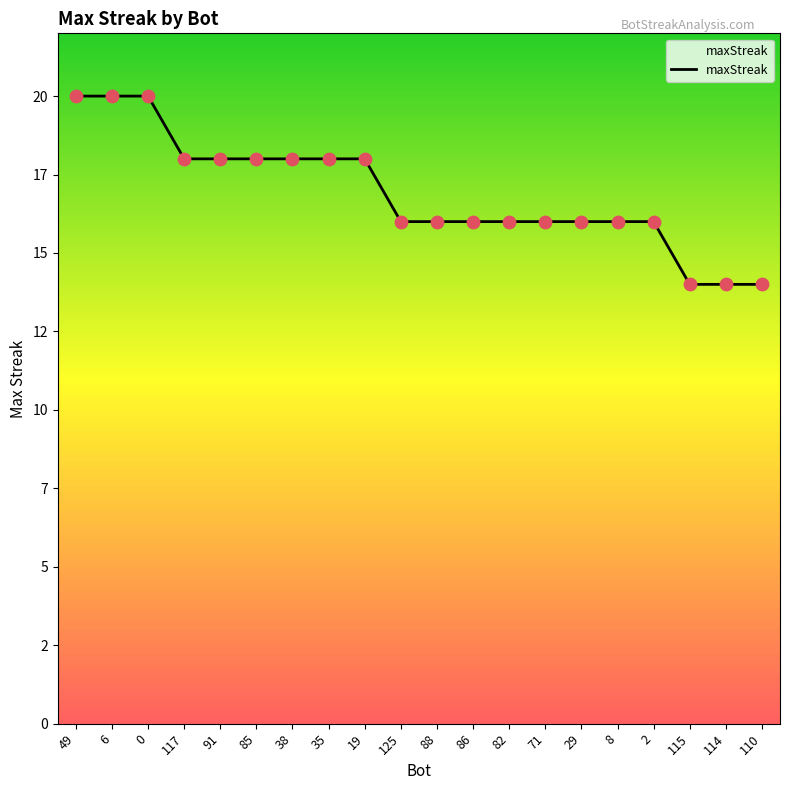

Approximately how many times larger is the value at 49 compared to 29?

1.2